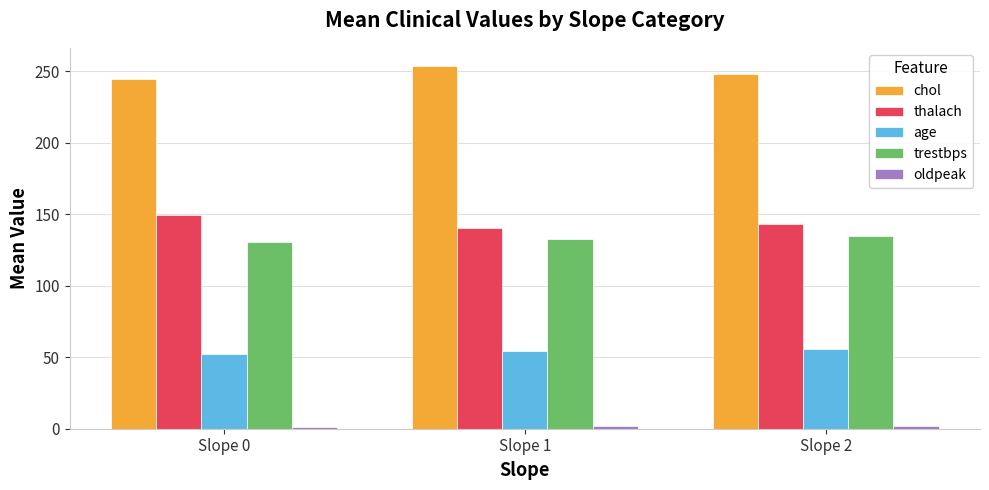

At how many categories does at least one series exceed 113?

3